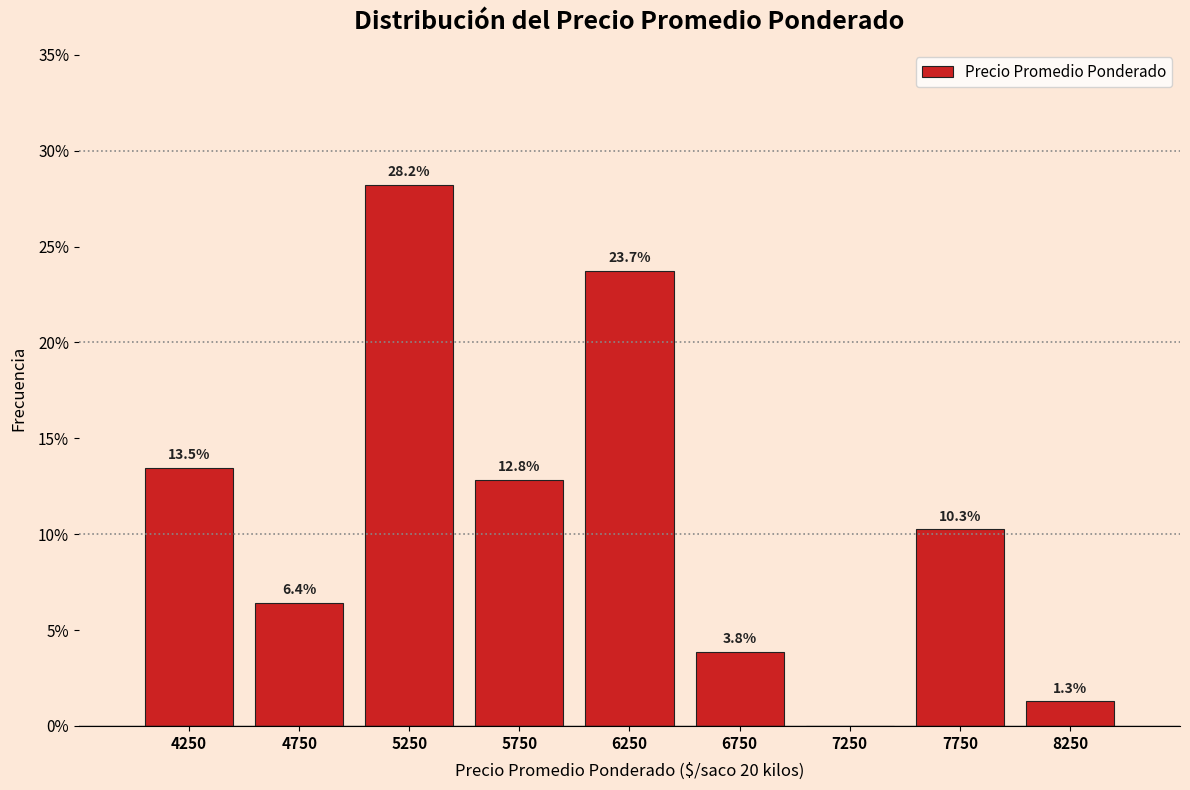

Which range on the x-axis has the tallest bar?

5000 to 5500